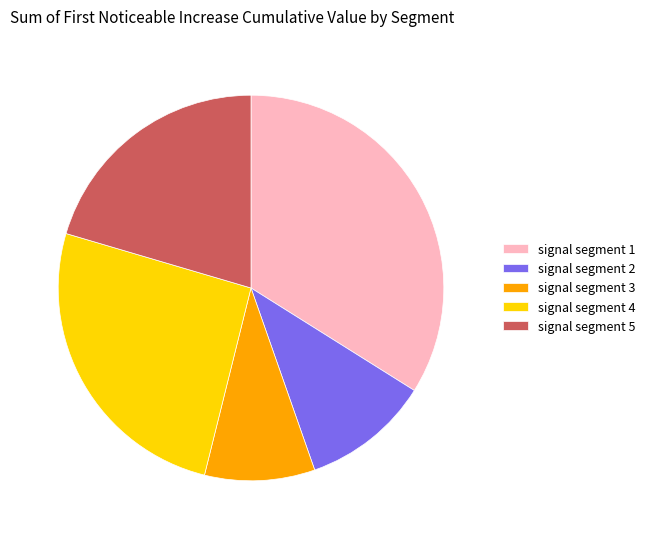

Which category has the smallest portion of the pie?

signal segment 3